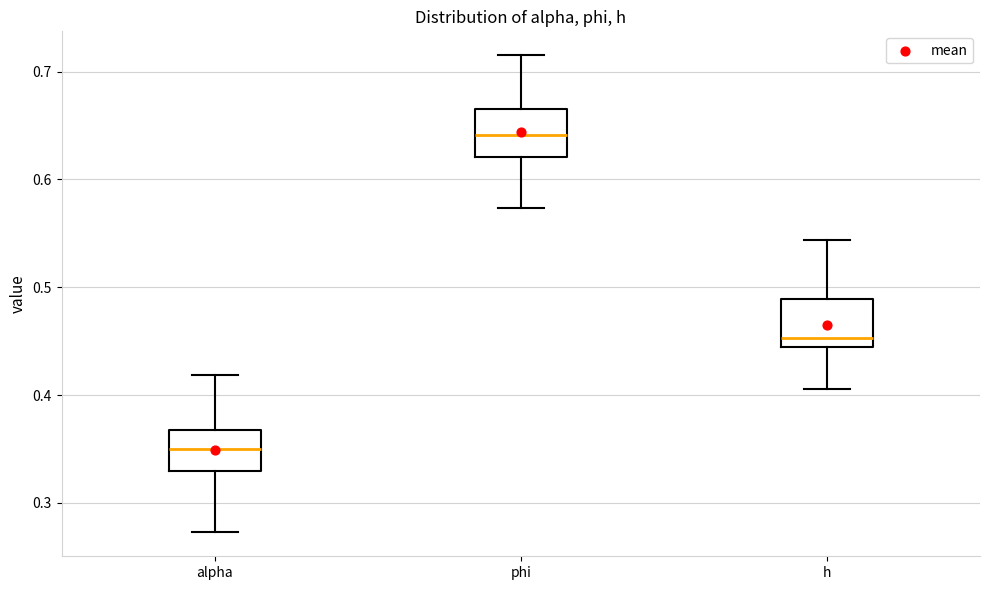

Which box's median line is the lowest?

alpha